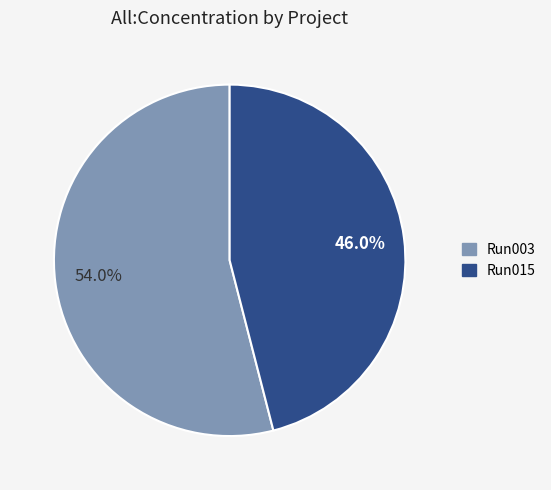

Is there any slice that represents more than half of the pie?

Yes